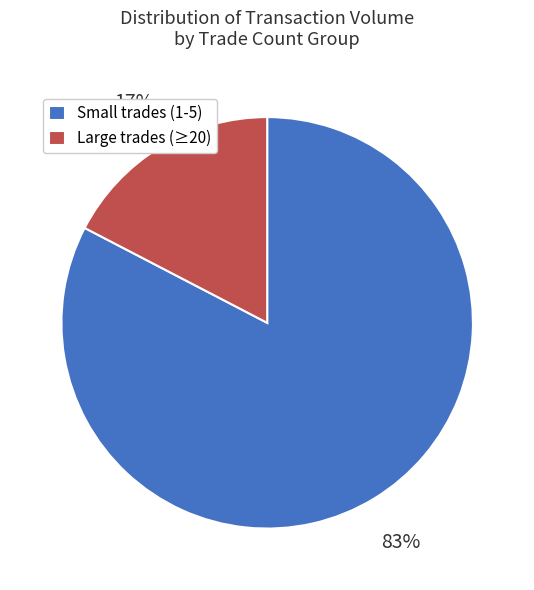

To the nearest percent, what is the average slice percentage?

50%